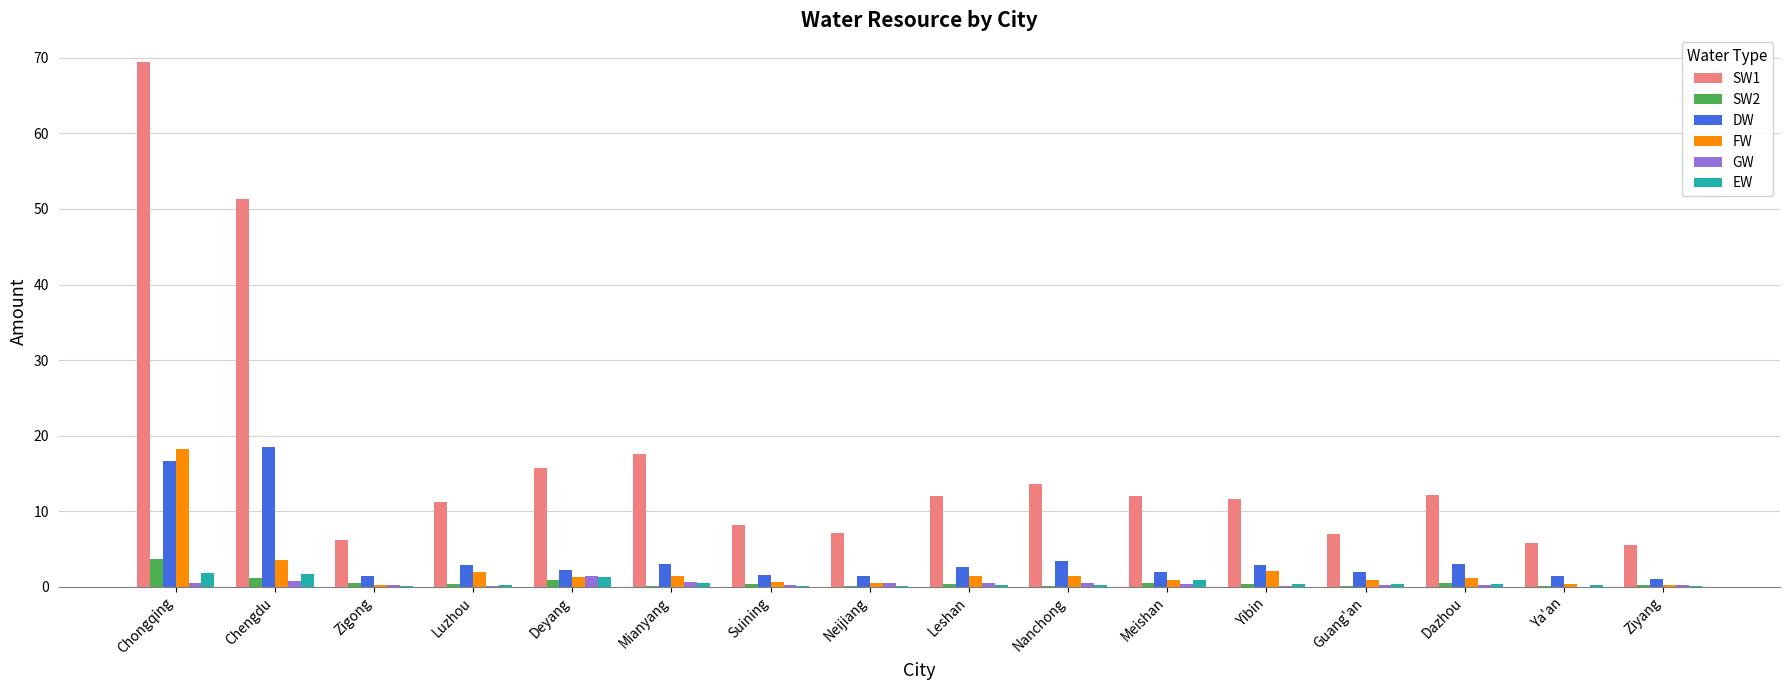

At which label does SW1 reach its peak?

Chongqing